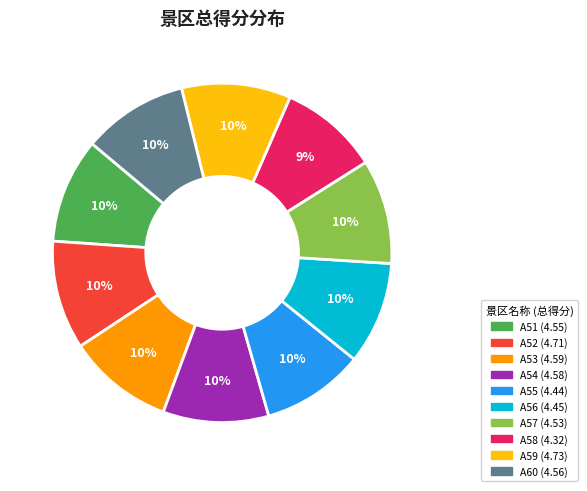

To the nearest percent, what is the combined percentage of A53 and A60?

20%